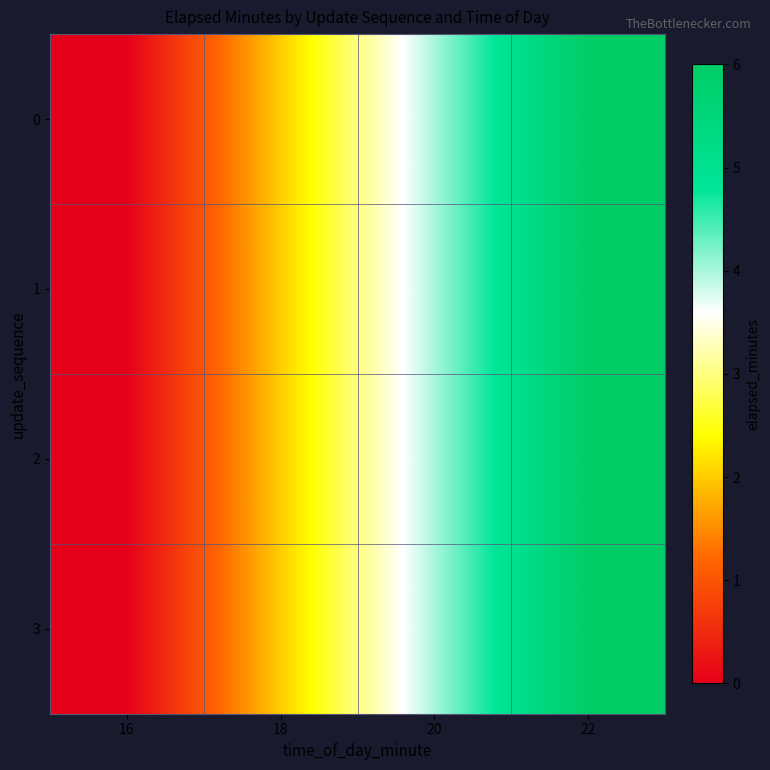

At which label does 1 reach its minimum?

16